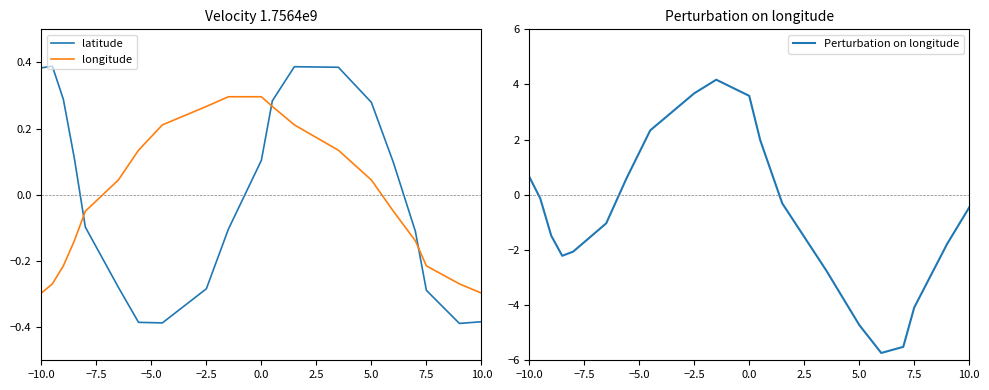

What is the highest value of the Perturbation on longitude series?

4.2